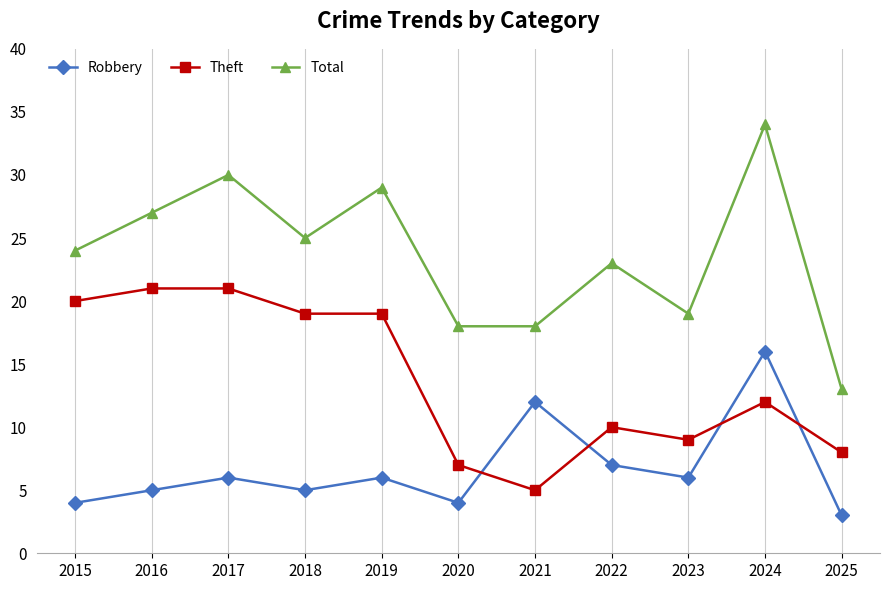

True or false: Theft has a value of 10 at 2022.

True